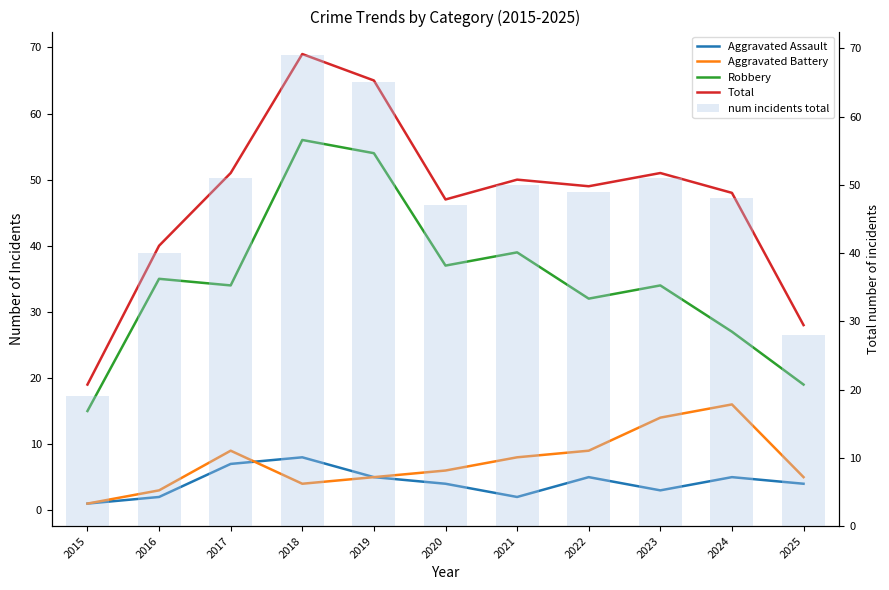

What is the average value of the Aggravated Assault series?

4